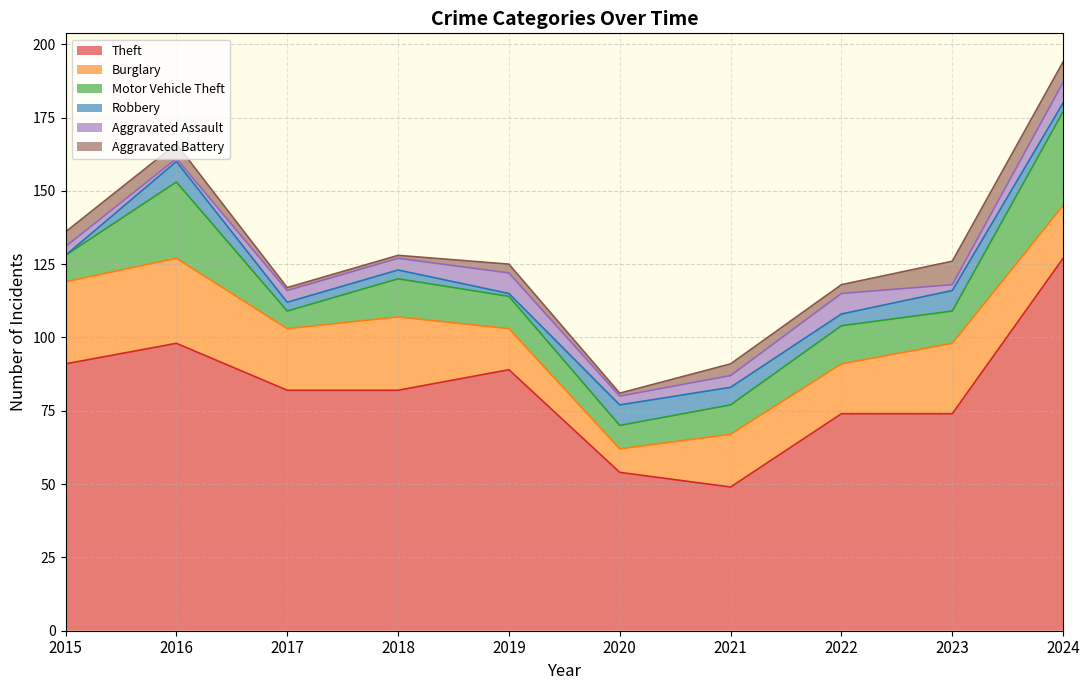

Where does the Robbery series first go above 4?

2016